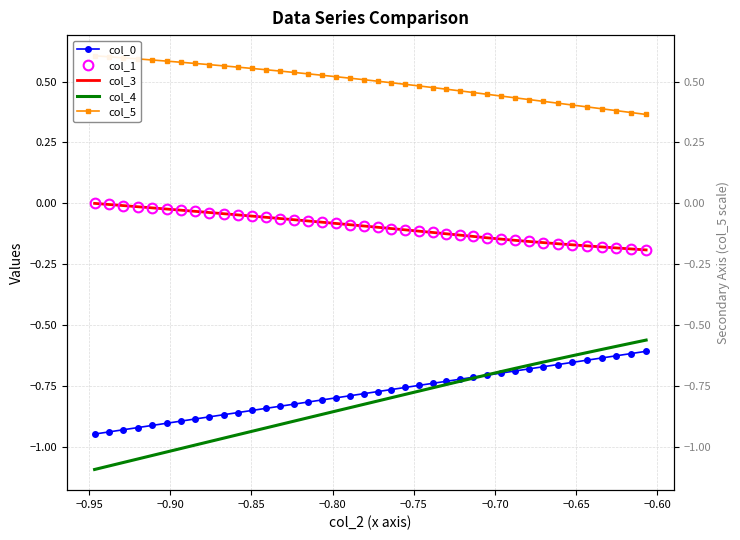

True or false: col_5 and col_0 intersect in this chart.

False